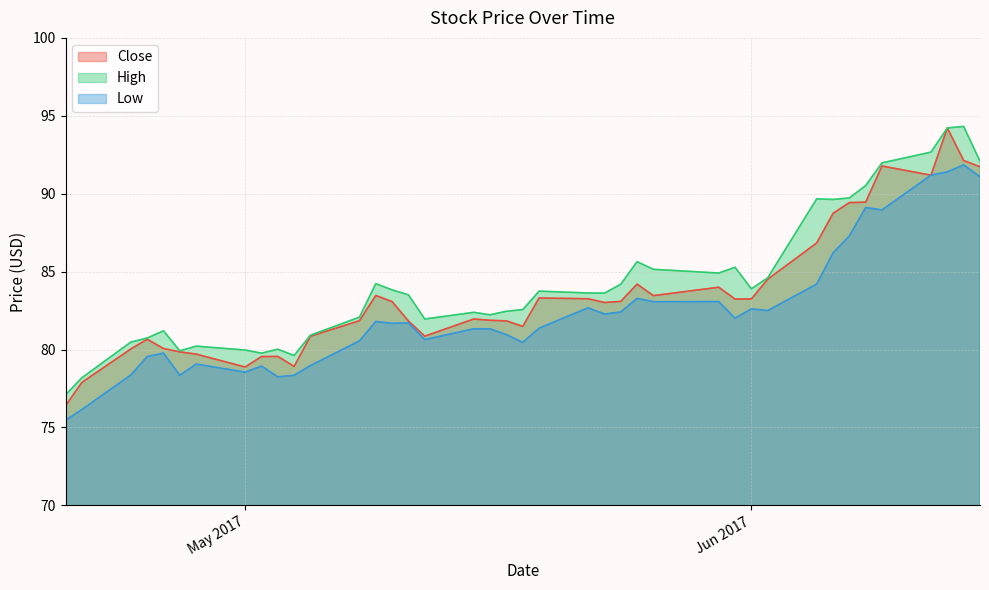

List the series in order of their peak value, lowest first.

Low, Close, High